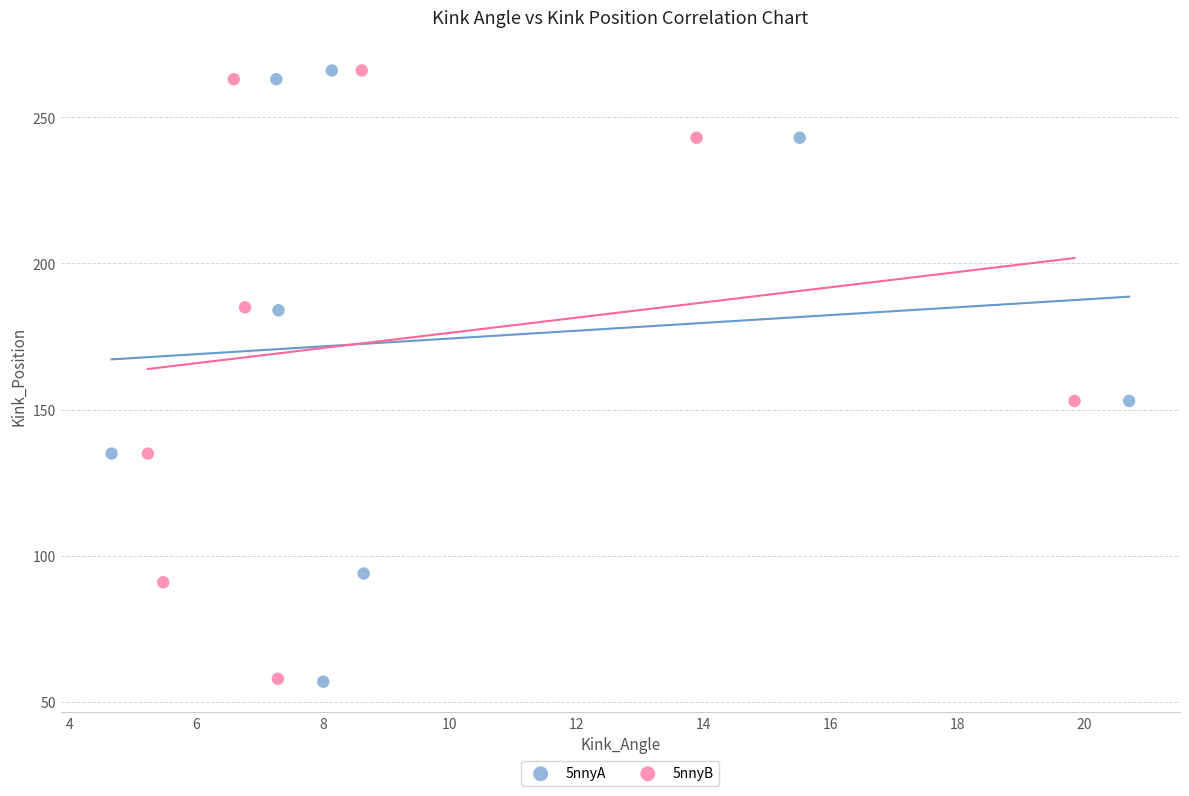

Which series has the widest spread of Y values?

5nnyA